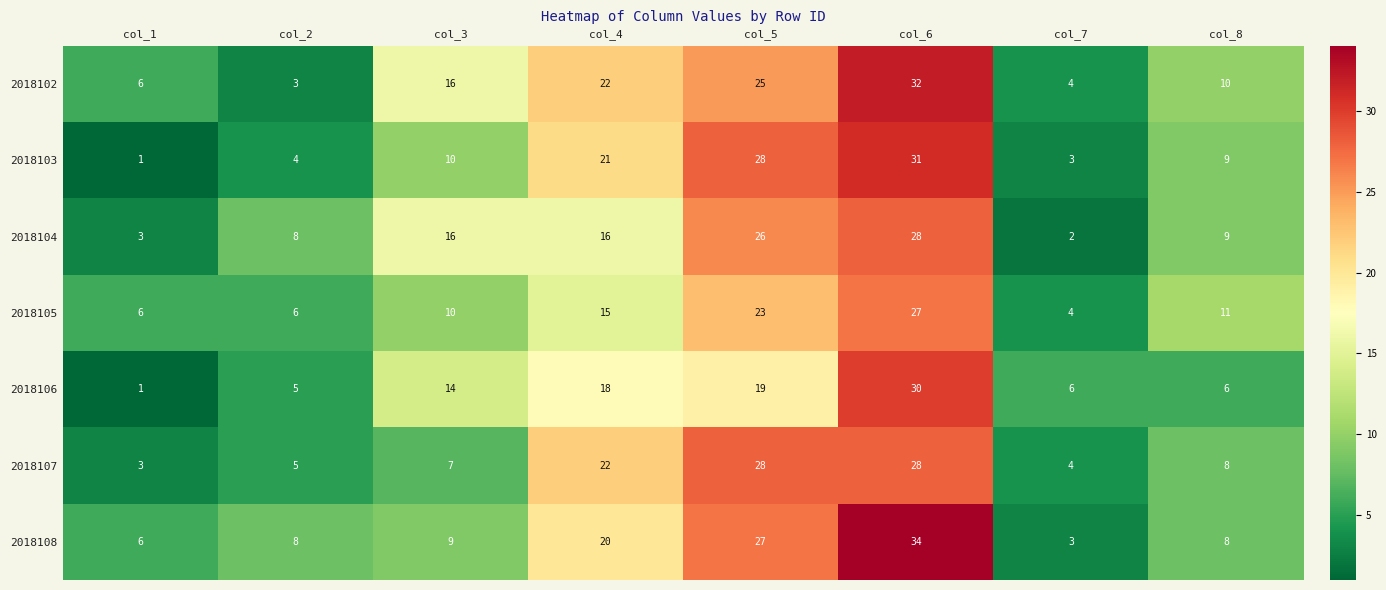

What is the spread (max minus min) of values at col_5?

9